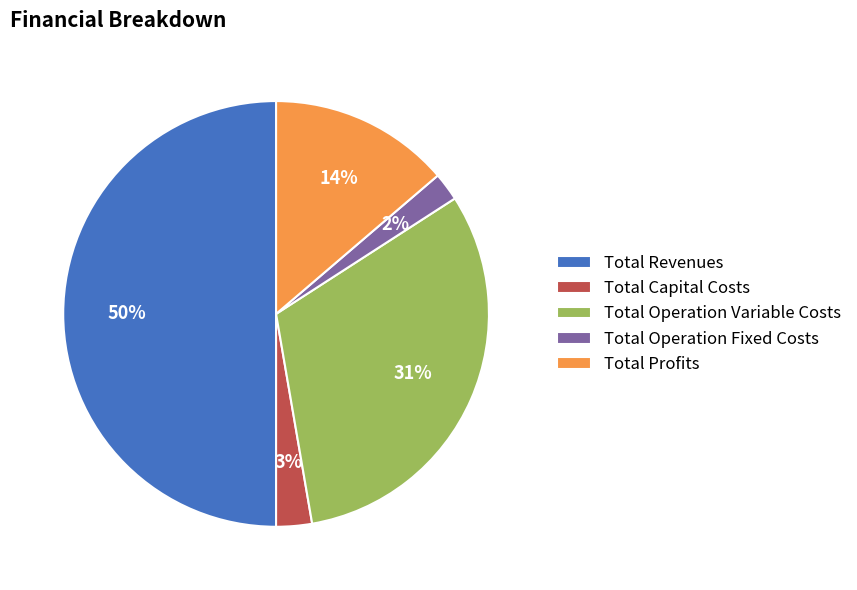

The Total Revenues slice represents 44% of the pie. True or false?

False